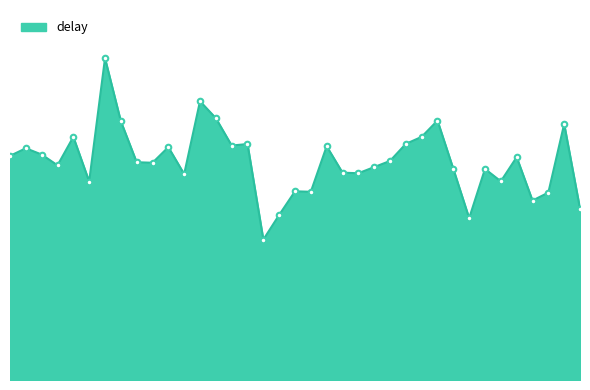

Which category has the highest value across all series?

2-13